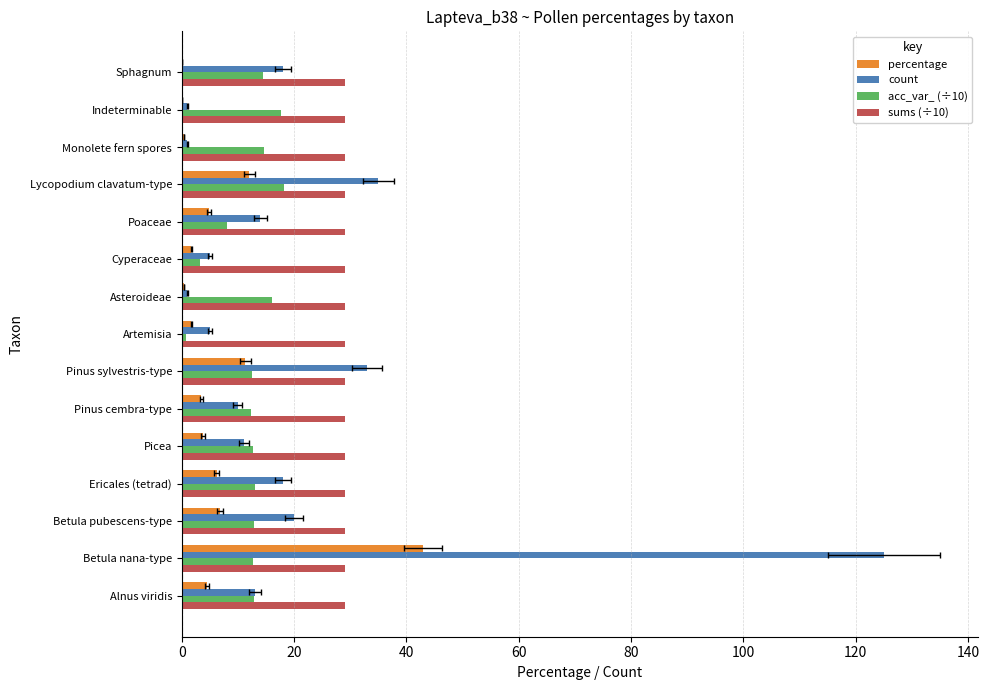

What is the value of the percentage bar at the 11th from the left?

4.8